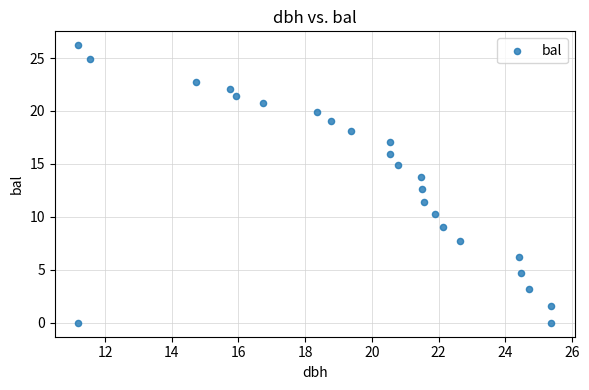

What Y value in the scatter plot is closest to 13?

12.6